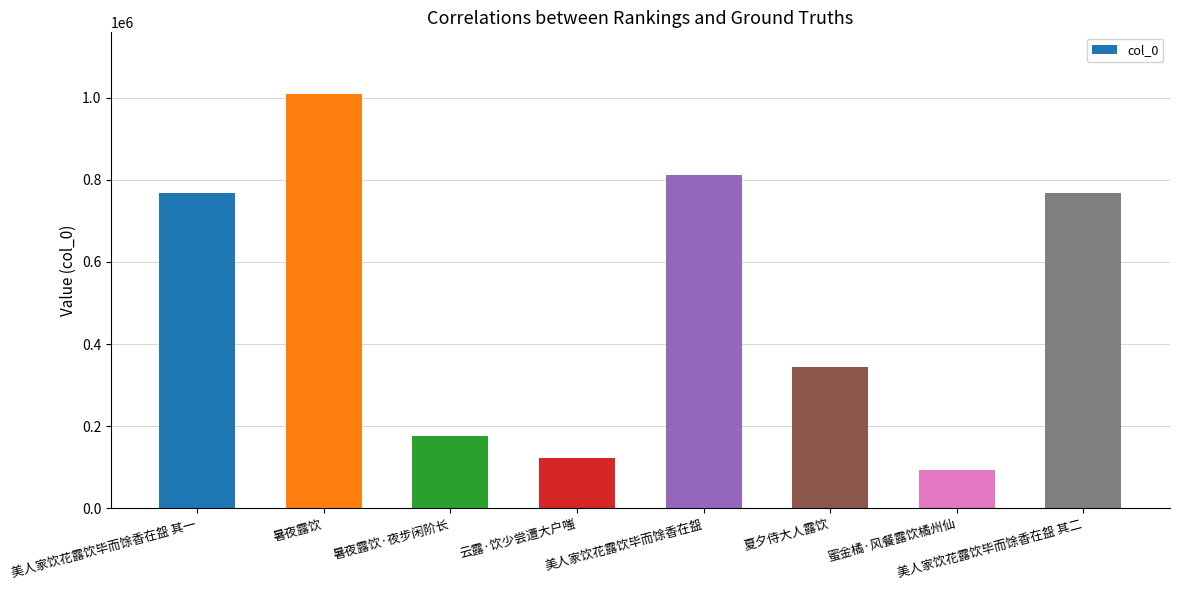

What is the difference between the maximum and second lowest values?

884323